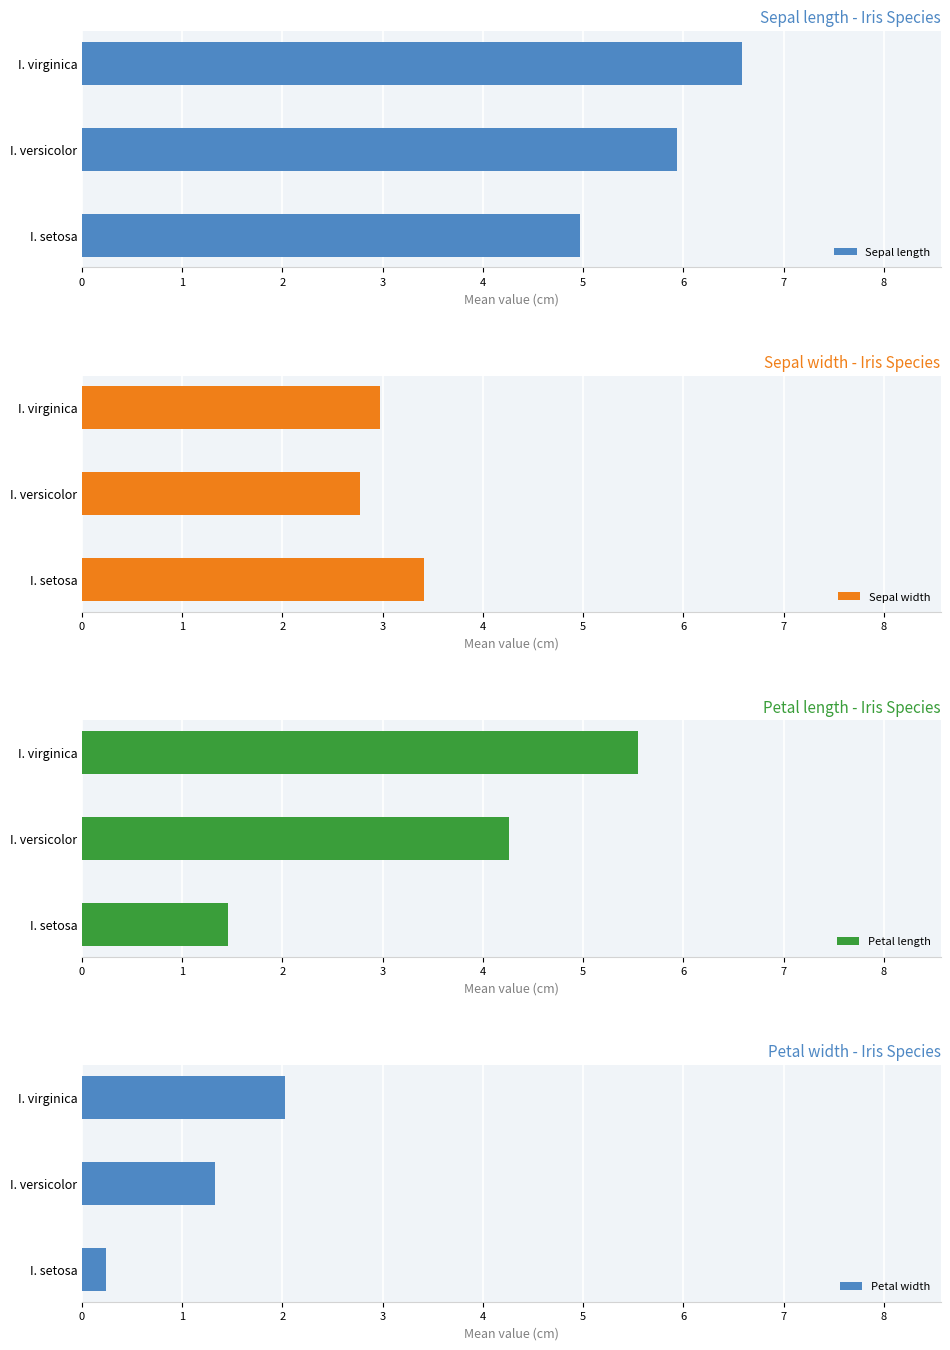

What are all the series names shown in the legend?

Sepal length, Sepal width, Petal length, Petal width